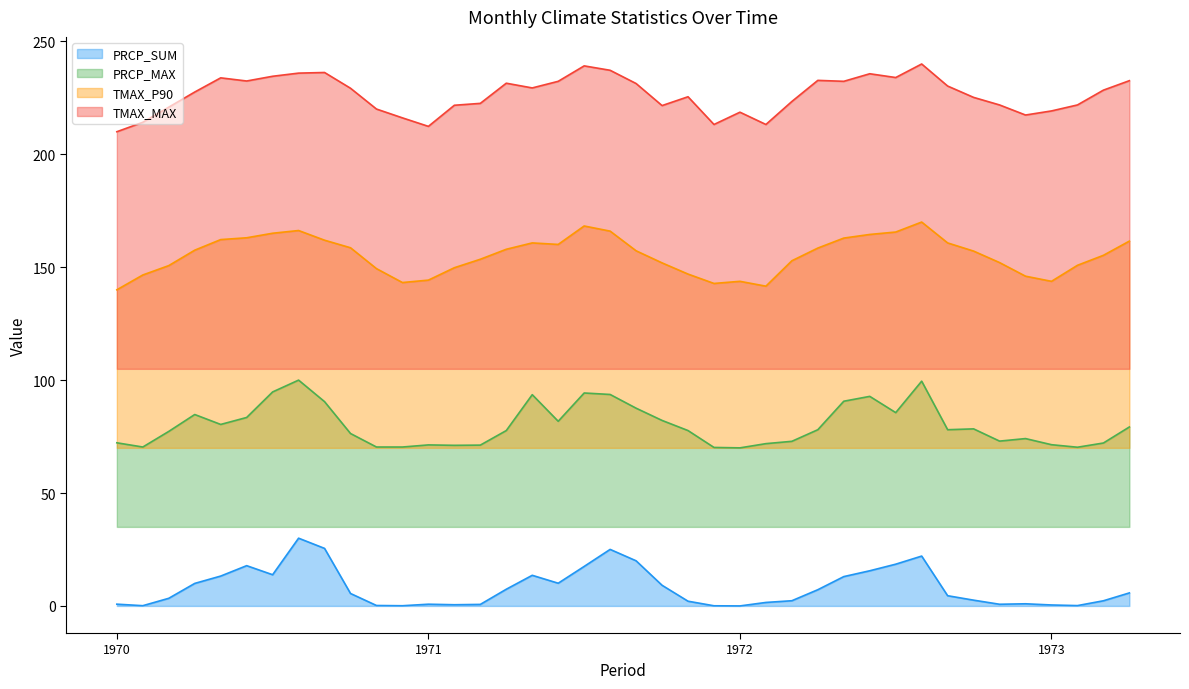

True or false: TMAX_P90 and TMAX_MAX cross at least once.

False